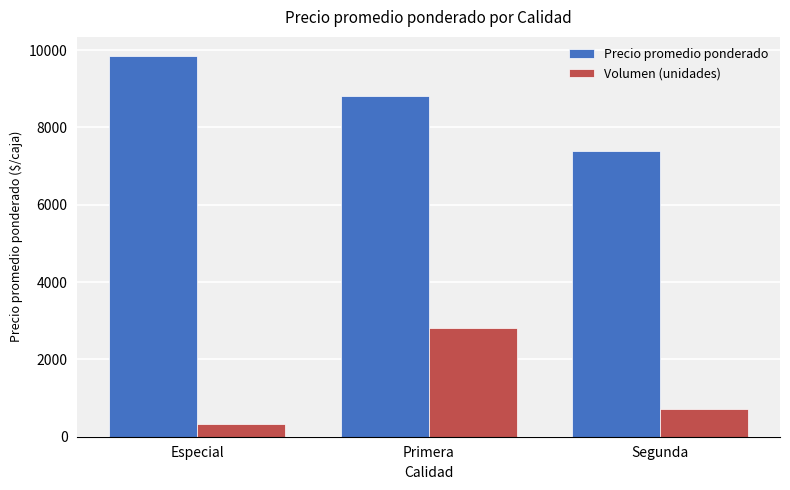

Which series changed the most between Especial and Primera?

Volumen (unidades)